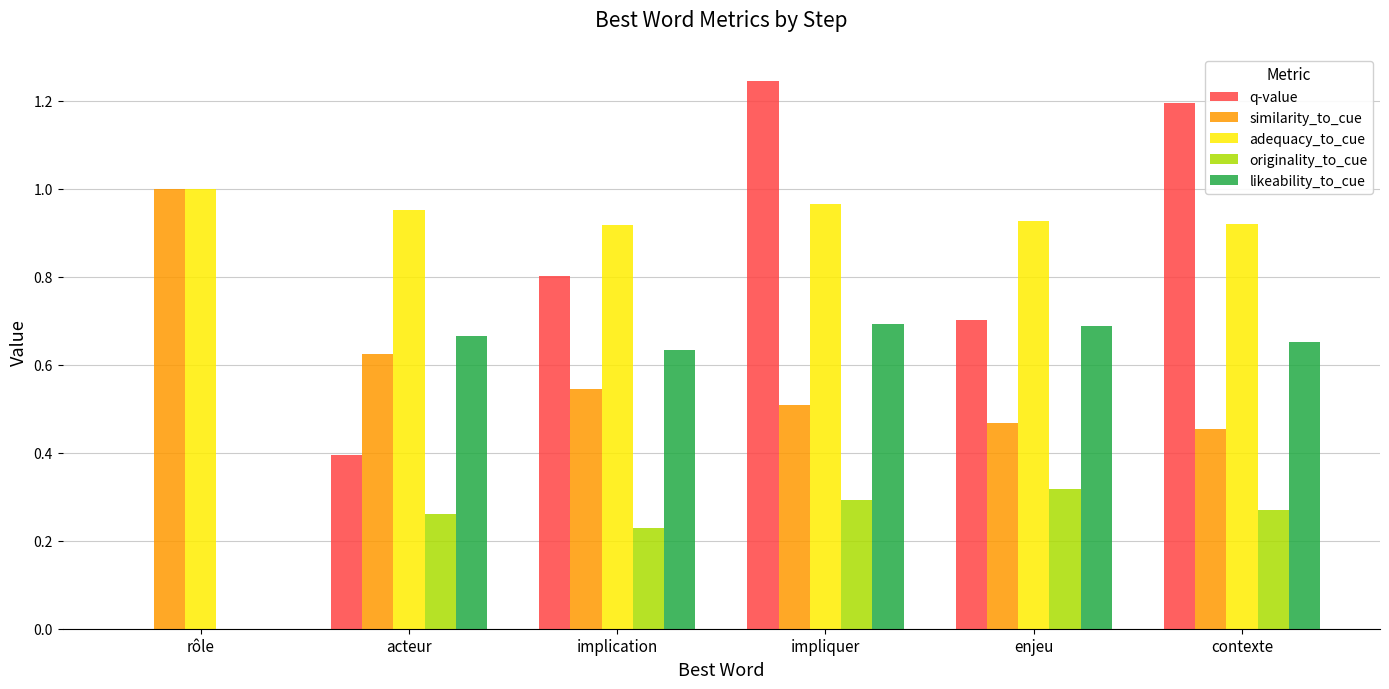

Between rôle and enjeu, which series saw the biggest shift?

q-value